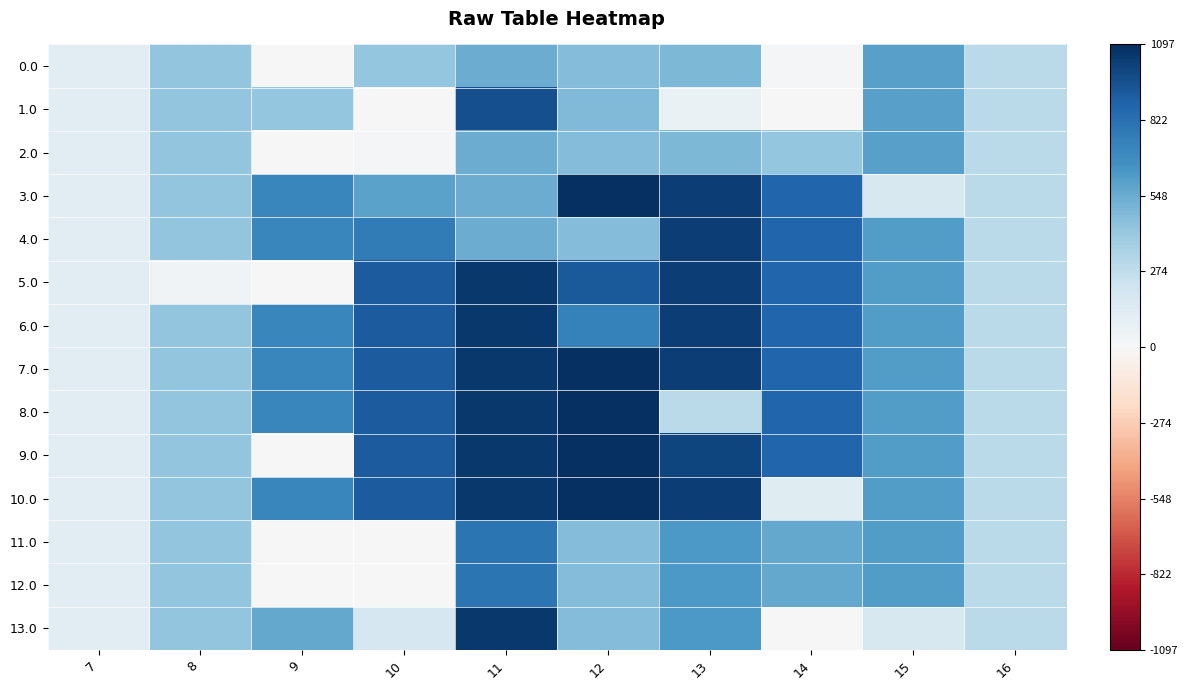

Reading left to right, extract all data points from this chart.

0.0: 7=0.1	8=0.4	9=0.0	10=0.4	11=0.5	12=0.4	13=0.4	14=0.0	15=0.5	16=0.3
1.0: 7=0.1	8=0.4	9=0.4	10=0.0	11=0.9	12=0.4	13=0.1	14=0.0	15=0.5	16=0.3
2.0: 7=0.1	8=0.4	9=0.0	10=0.0	11=0.5	12=0.4	13=0.4	14=0.4	15=0.5	16=0.3
3.0: 7=0.1	8=0.4	9=0.7	10=0.5	11=0.5	12=1.0	13=0.9	14=0.8	15=0.2	16=0.3
4.0: 7=0.1	8=0.4	9=0.7	10=0.7	11=0.5	12=0.4	13=0.9	14=0.8	15=0.6	16=0.3
5.0: 7=0.1	8=0.0	9=0.0	10=0.8	11=1.0	12=0.8	13=0.9	14=0.8	15=0.6	16=0.3
6.0: 7=0.1	8=0.4	9=0.7	10=0.8	11=1.0	12=0.7	13=0.9	14=0.8	15=0.6	16=0.3
7.0: 7=0.1	8=0.4	9=0.7	10=0.8	11=1.0	12=1.0	13=0.9	14=0.8	15=0.6	16=0.3
8.0: 7=0.1	8=0.4	9=0.7	10=0.8	11=1.0	12=1.0	13=0.3	14=0.8	15=0.6	16=0.3
9.0: 7=0.1	8=0.4	9=0.0	10=0.8	11=1.0	12=1.0	13=0.9	14=0.8	15=0.6	16=0.3
10.0: 7=0.1	8=0.4	9=0.7	10=0.8	11=1.0	12=1.0	13=0.9	14=0.1	15=0.6	16=0.3
11.0: 7=0.1	8=0.4	9=0.0	10=0.0	11=0.7	12=0.4	13=0.6	14=0.5	15=0.6	16=0.3
12.0: 7=0.1	8=0.4	9=0.0	10=0.0	11=0.7	12=0.4	13=0.6	14=0.5	15=0.6	16=0.3
13.0: 7=0.1	8=0.4	9=0.5	10=0.2	11=1.0	12=0.4	13=0.6	14=0.0	15=0.2	16=0.3